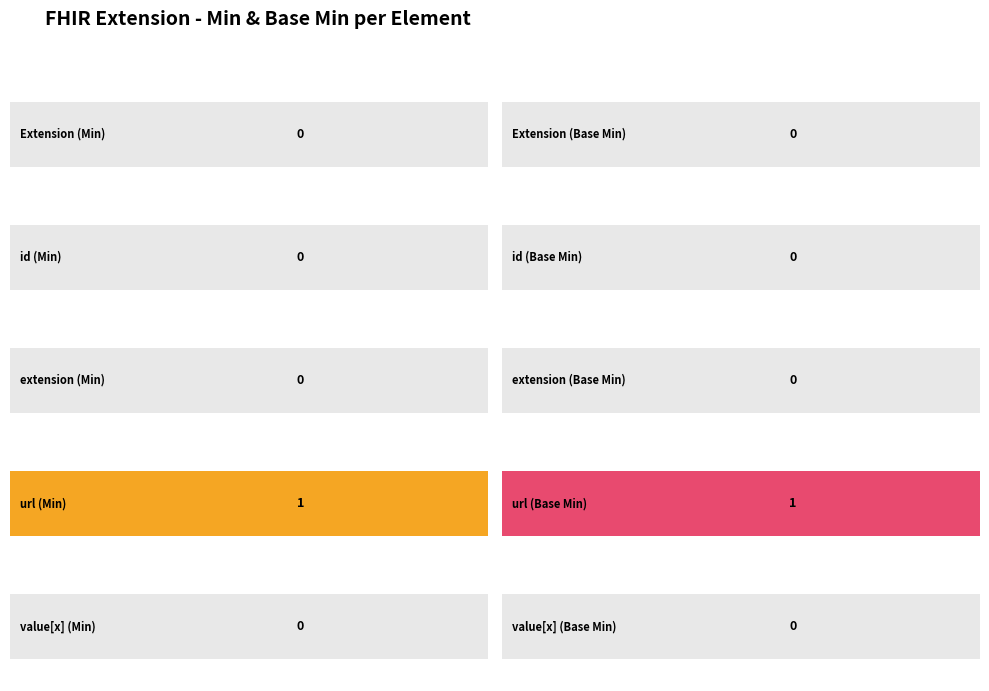

Count the Base Min values in the range 0 to 1.

5